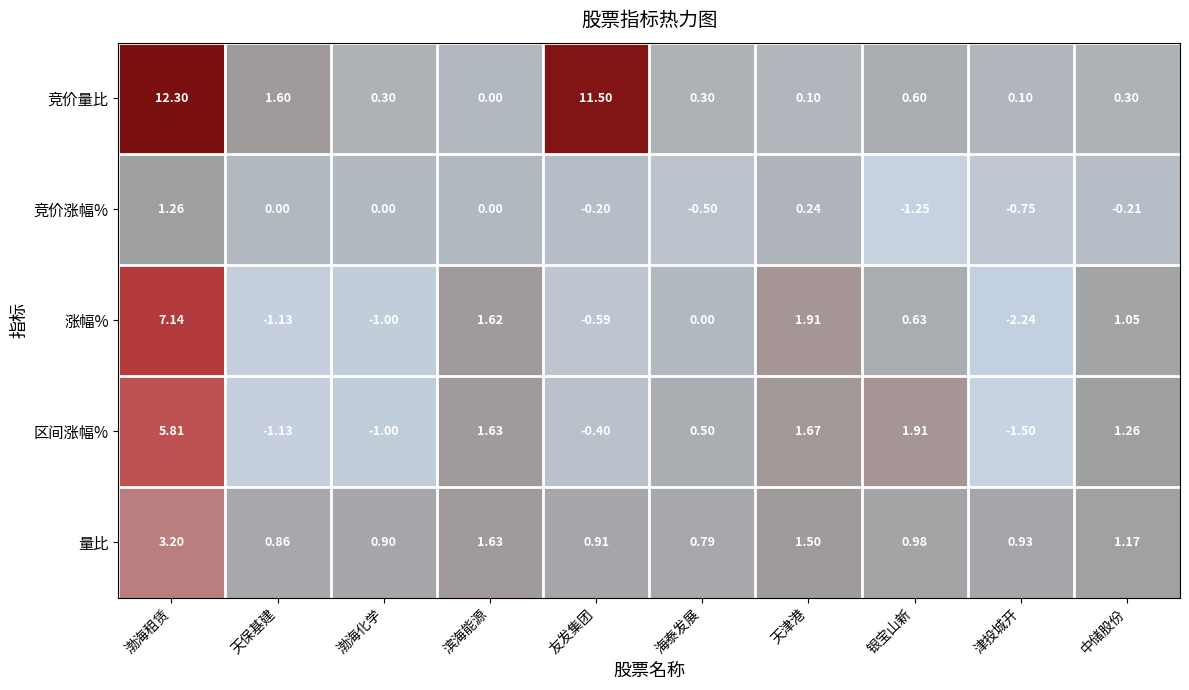

At which category is the sum across all series the highest?

渤海租赁